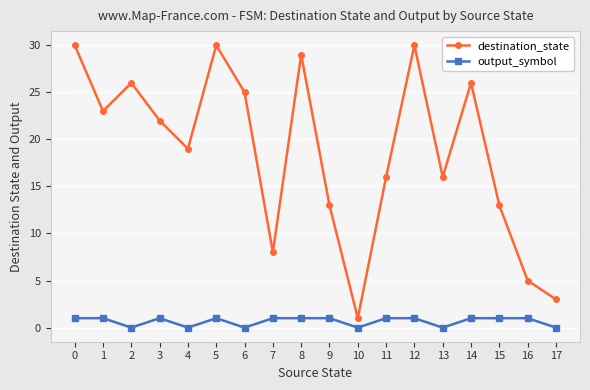

List the series in order of their overall mean, lowest first.

output_symbol, destination_state